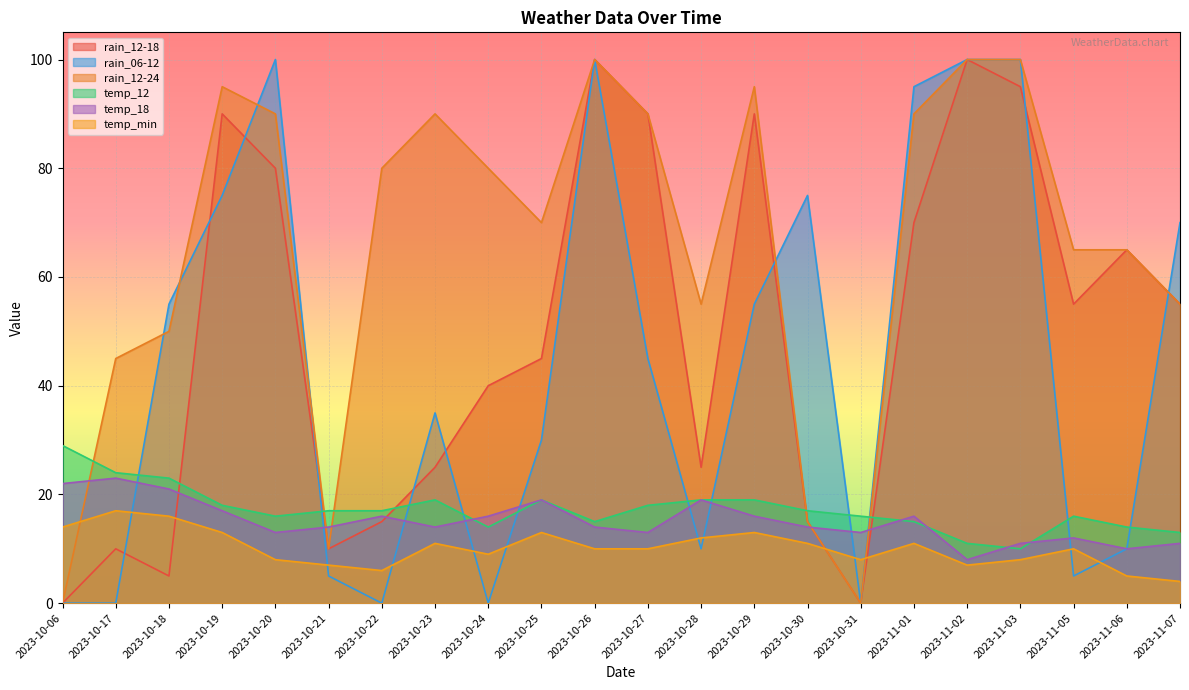

True or false: temp_18 has a value of 21 at 2023-10-21.

False